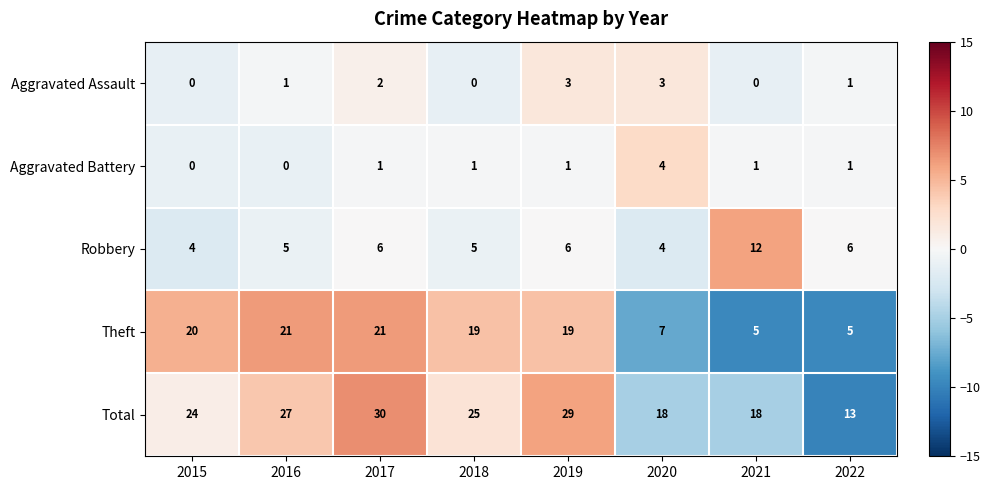

At how many categories does at least one series exceed 6?

8